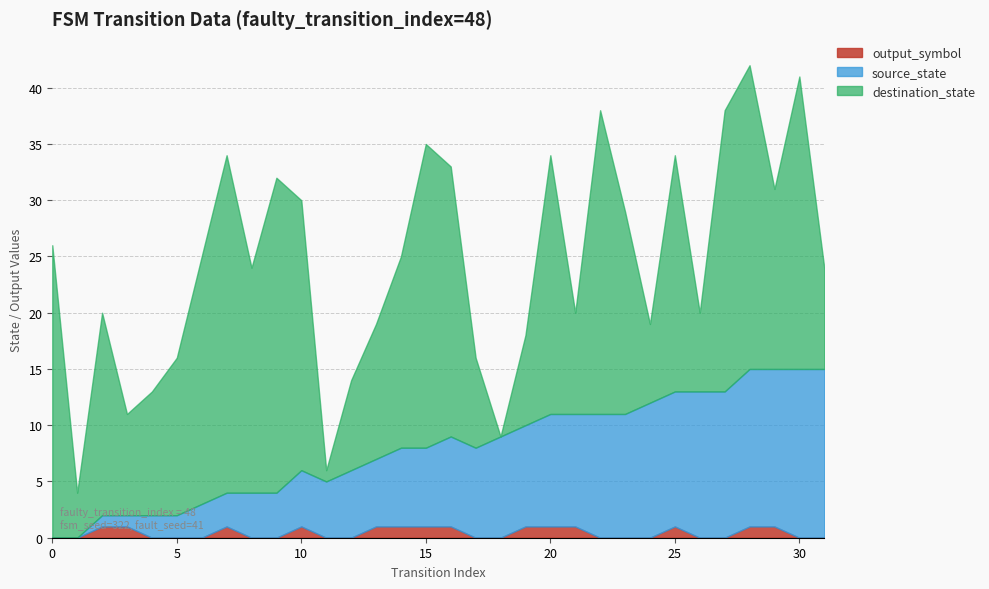

True or false: output_symbol and source_state intersect in this chart.

False